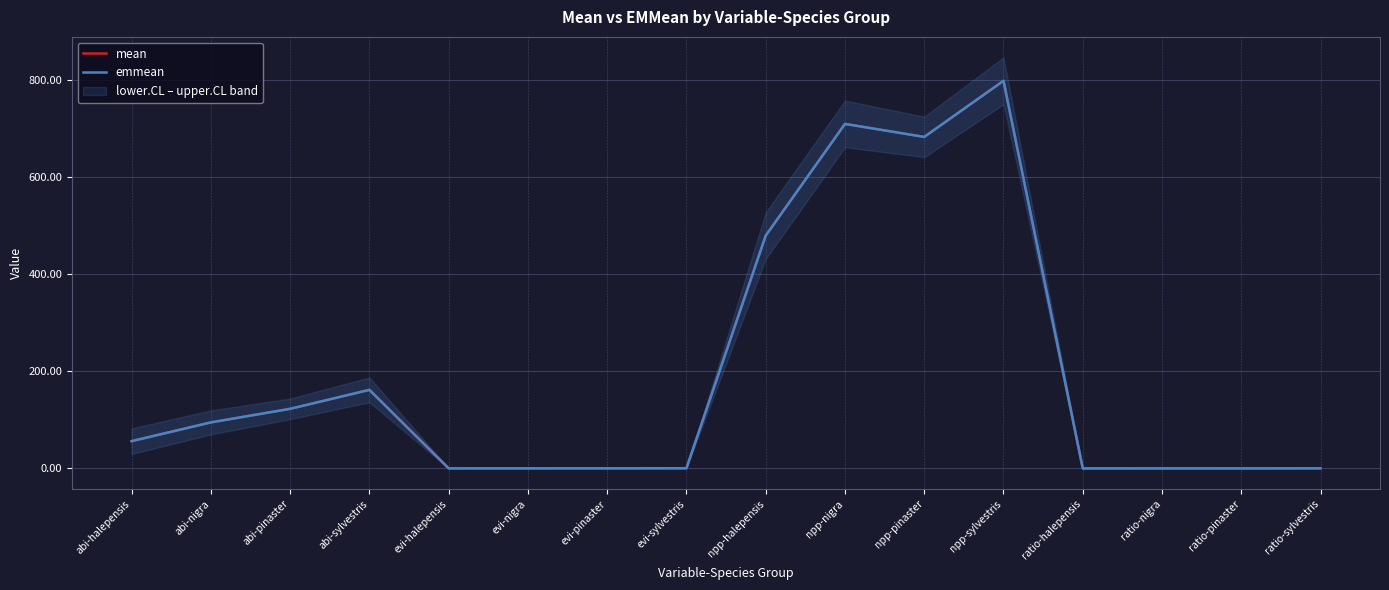

Between which two adjacent categories do emmean and mean first intersect?

abi-pinaster and abi-sylvestris